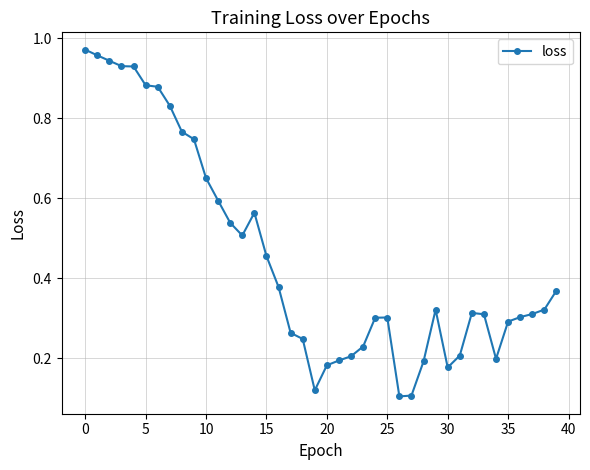

What is the sum of all values?

18.1